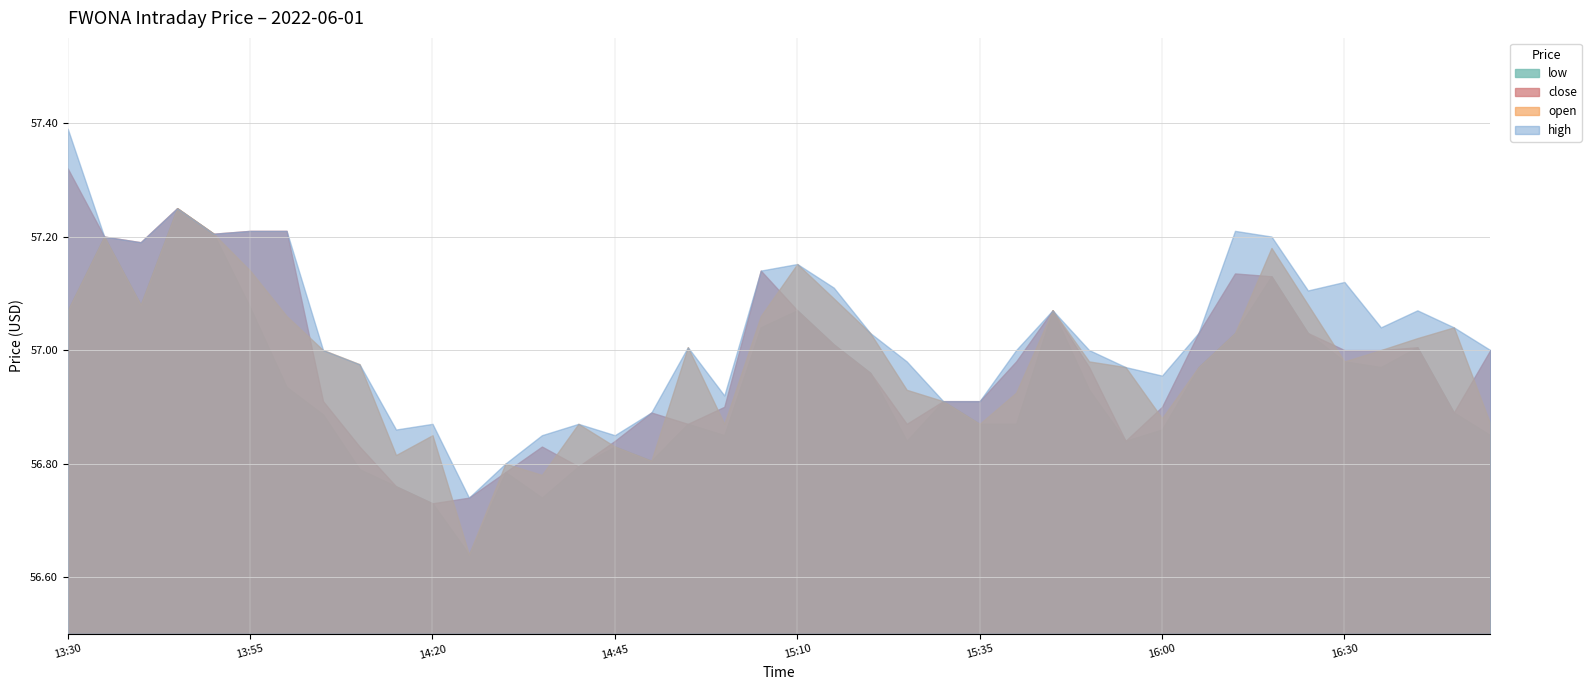

Reading left to right, what are all the values shown in this chart?

high: 57.4	57.2	57.2	57.2	57.2	57.2	57.2	57.0	57.0	56.9	56.9	56.7	56.8	56.9	56.9	56.9	56.9	57.0	56.9	57.1	57.2	57.1	57.0	57.0	56.9	56.9	57.0	57.1	57.0	57.0	57.0	57.0	57.2	57.2	57.1	57.1	57.0	57.1	57.0	57.0
open: 57.1	57.2	57.1	57.2	57.2	57.1	57.1	57.0	57.0	56.8	56.9	56.6	56.8	56.8	56.9	56.8	56.8	57.0	56.9	57.1	57.2	57.1	57.0	56.9	56.9	56.9	56.9	57.1	57.0	57.0	56.9	57.0	57.0	57.2	57.1	57.0	57.0	57.0	57.0	56.9
close: 57.3	57.2	57.2	57.2	57.2	57.2	57.2	56.9	56.8	56.8	56.7	56.7	56.8	56.8	56.8	56.8	56.9	56.9	56.9	57.1	57.1	57.0	57.0	56.9	56.9	56.9	57.0	57.1	57.0	56.8	56.9	57.0	57.1	57.1	57.0	57.0	57.0	57.0	56.9	57.0
low: 57.1	57.2	57.1	57.2	57.2	57.1	56.9	56.9	56.8	56.8	56.7	56.6	56.8	56.7	56.8	56.8	56.8	56.9	56.9	57.0	57.1	57.0	57.0	56.8	56.9	56.9	56.9	57.1	56.9	56.8	56.9	57.0	57.0	57.1	57.0	57.0	57.0	57.0	56.9	56.9